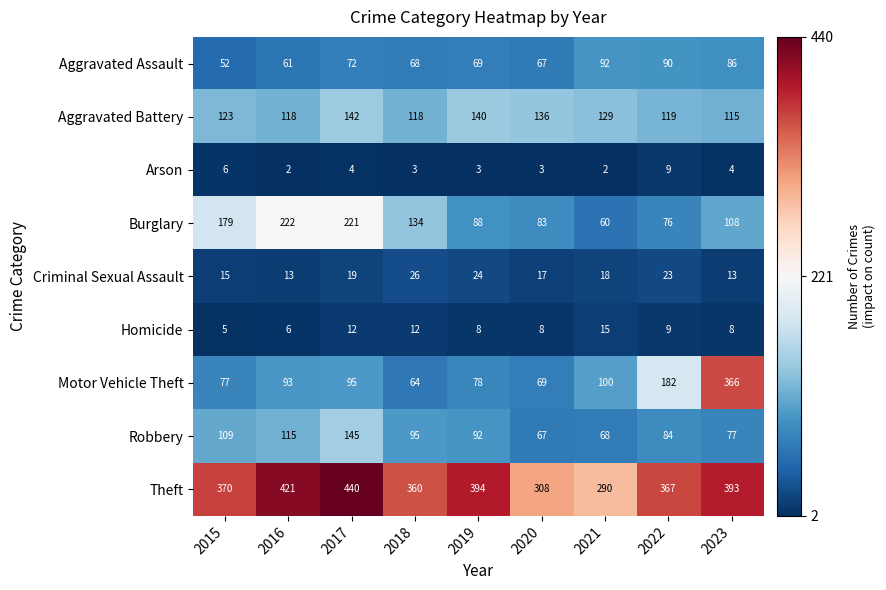

What is the average value of the Burglary series?

130